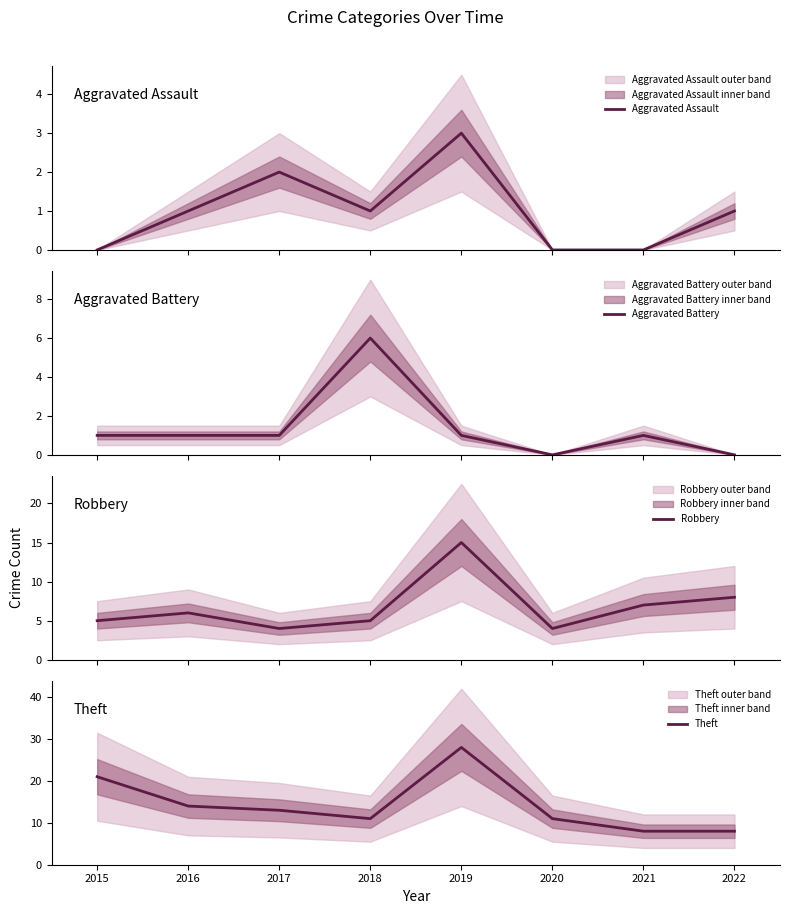

How many data points in Aggravated Assault are above 1?

2